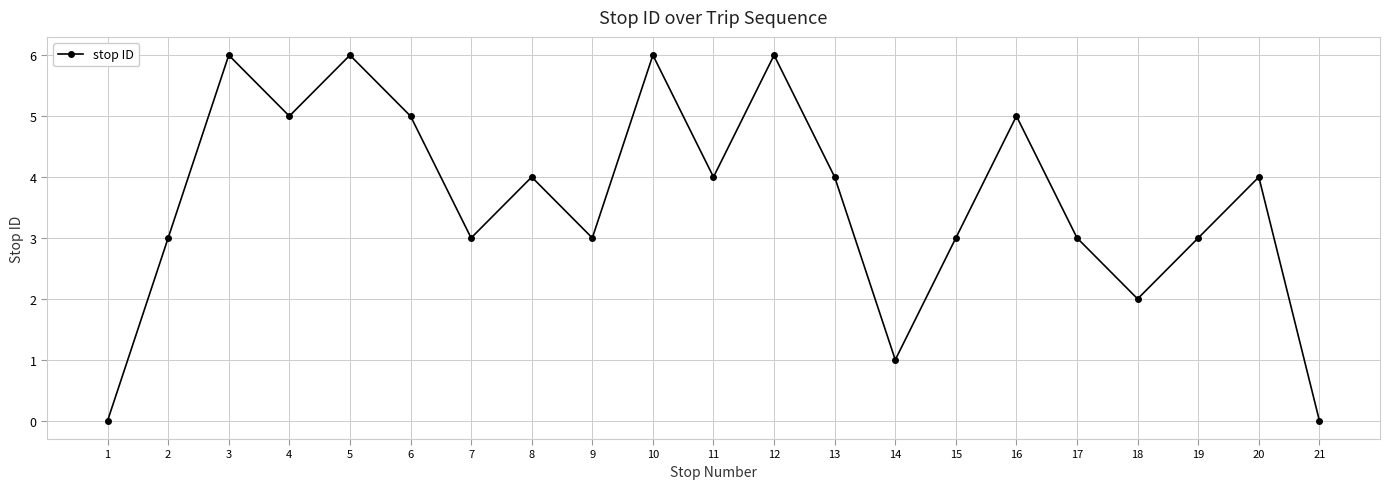

How many points are lower than both their immediate neighbors (excluding endpoints)?

6